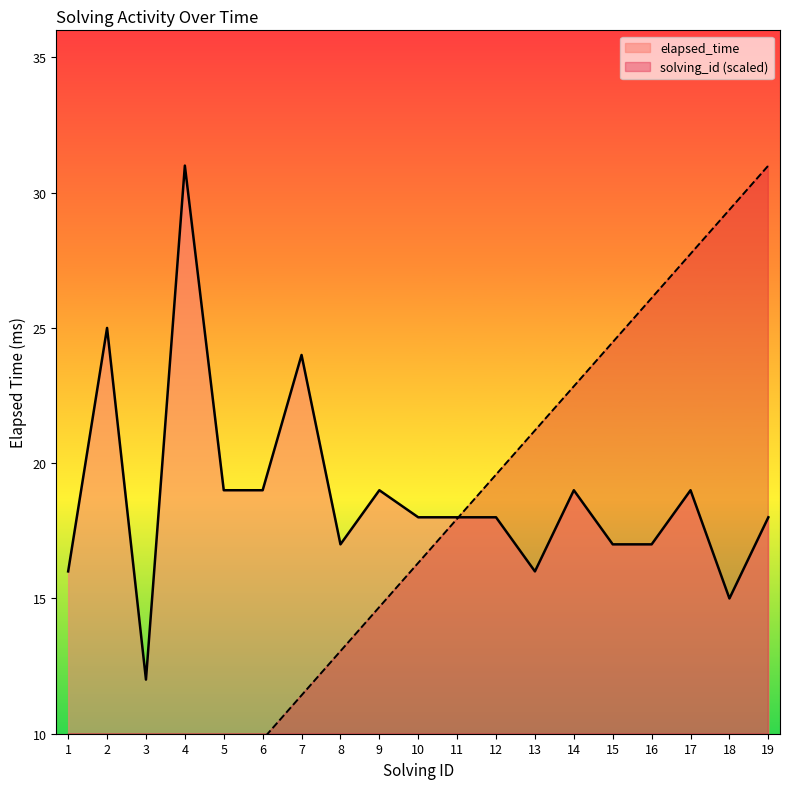

What is the difference between the elapsed_time values at 5 and 11?

1